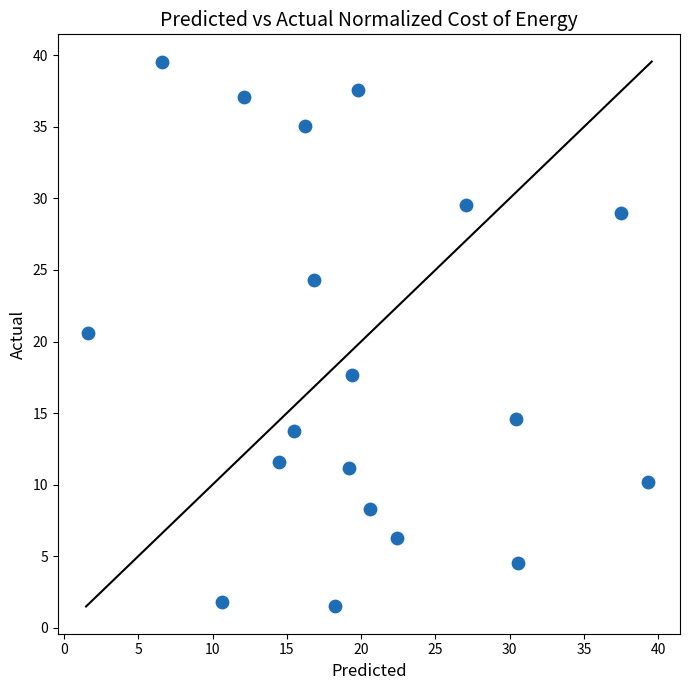

What is the range of X values (max minus min)?

37.7